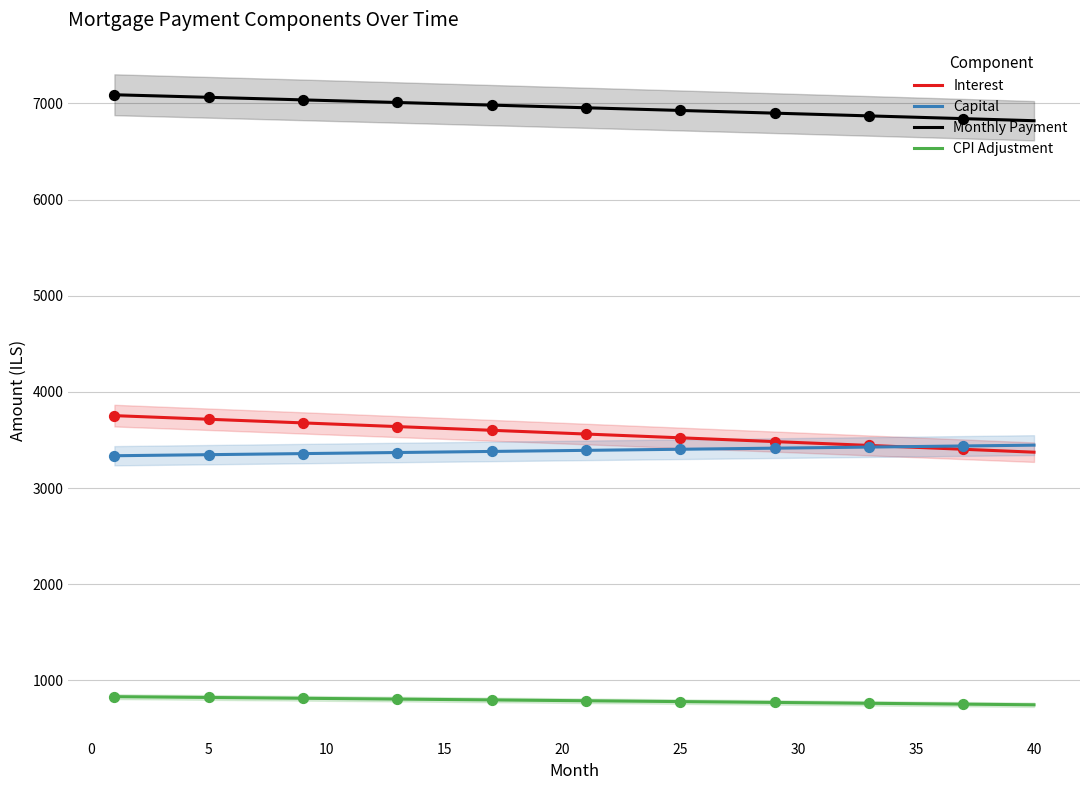

Which series reaches the minimum Y coordinate?

CPI Adjustment